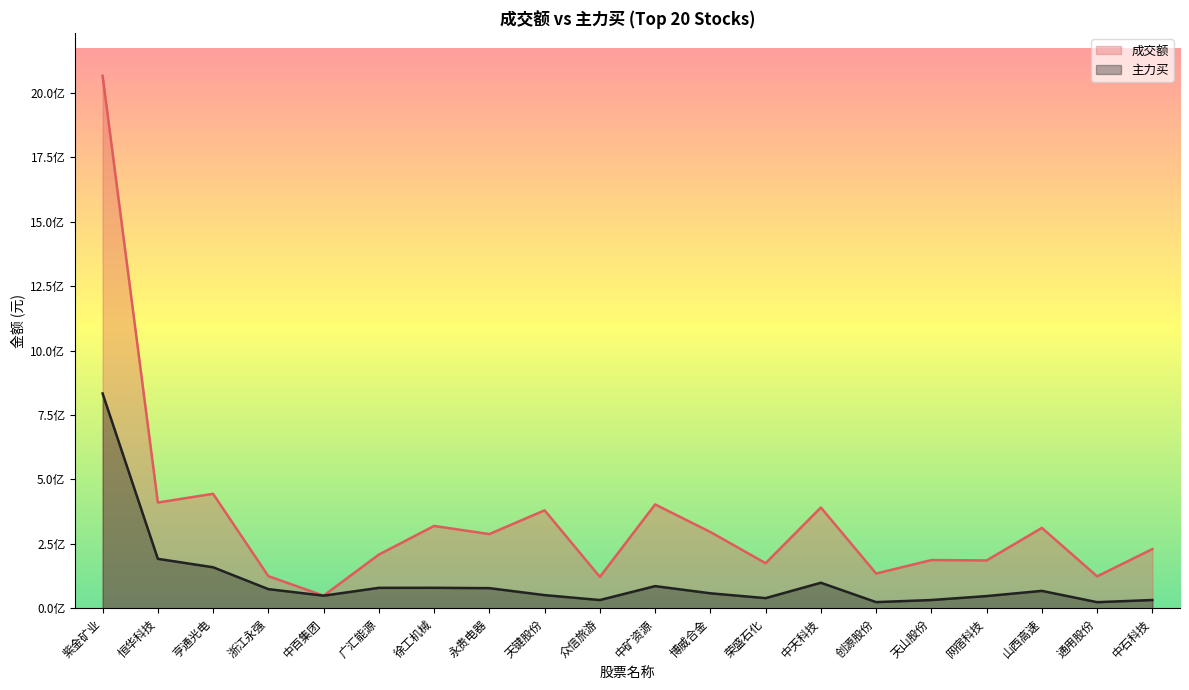

Which has a higher value, 恒华科技 or 通用股份?

恒华科技